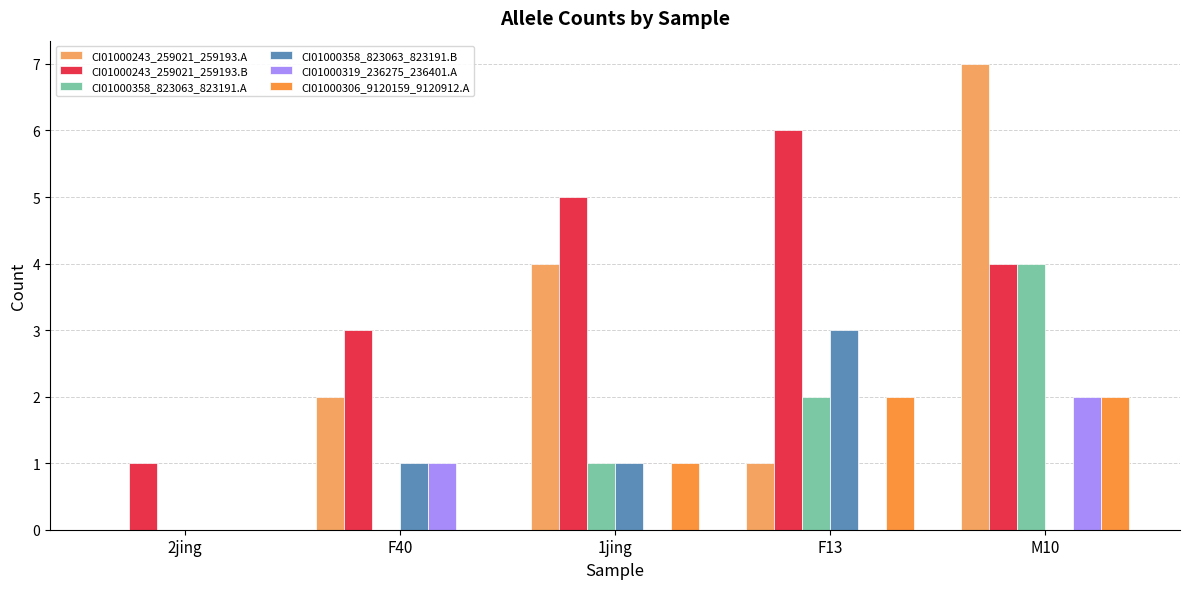

The value of CI01000243_259021_259193.B at F13 is 6. True or false?

True